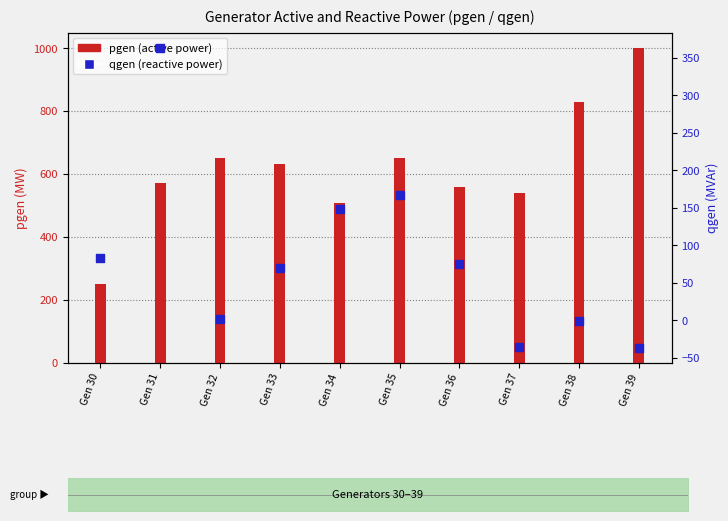

What are all the series names shown in the legend?

pgen, qgen